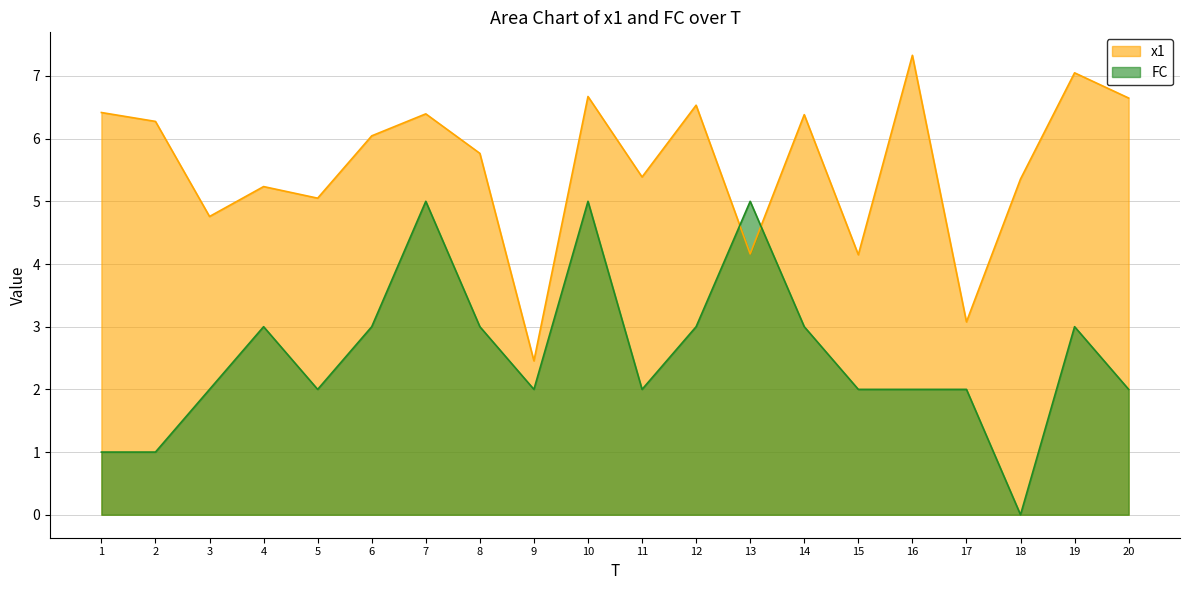

Is it true that FC equals 2.0 at 5?

True